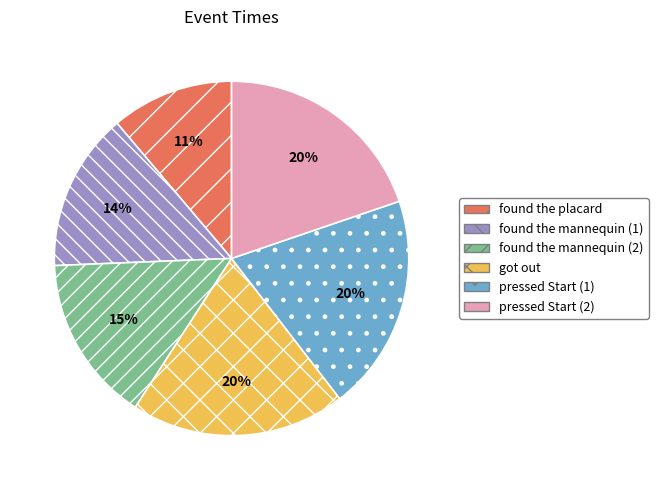

Count the number of slices in the pie.

6